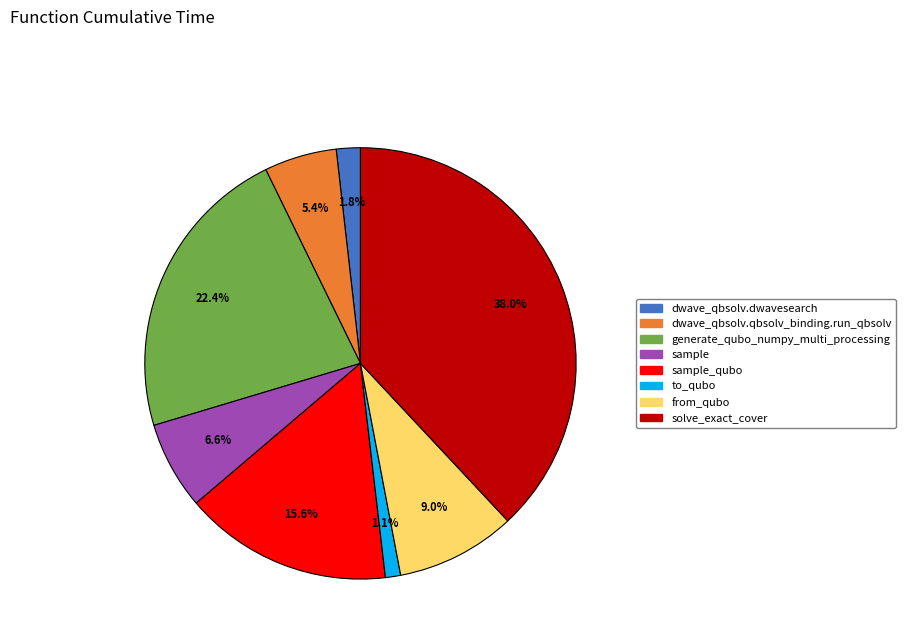

Does sample represent more than half of the total?

No